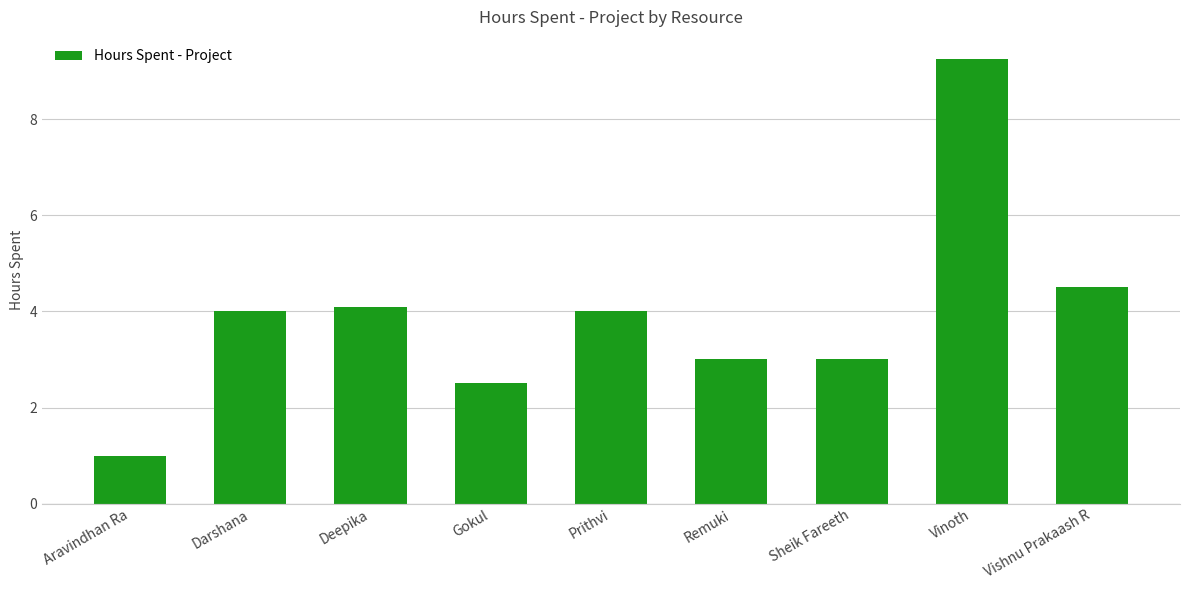

What is the ratio of the value at Vishnu Prakaash R to the value at Vinoth?

0.5